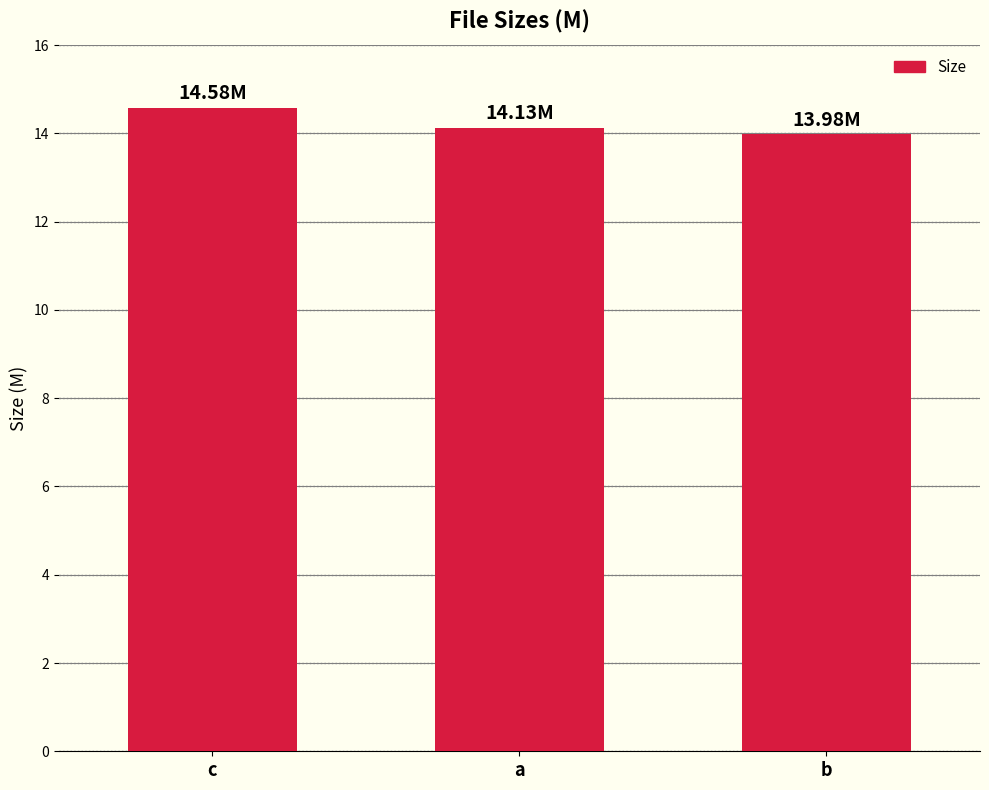

What is the difference between the maximum and minimum values?

0.6